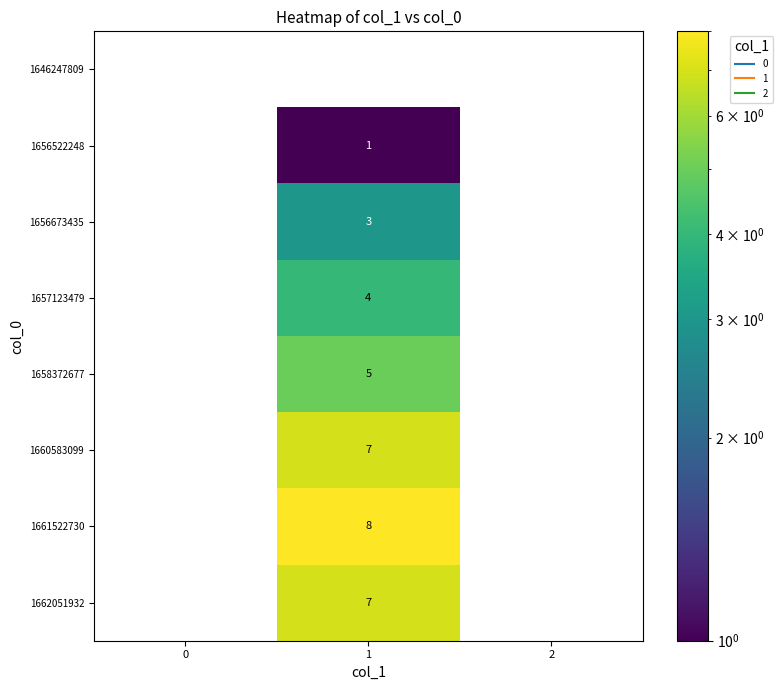

True or false: 1656673435 has a value of 2 at 2.

False